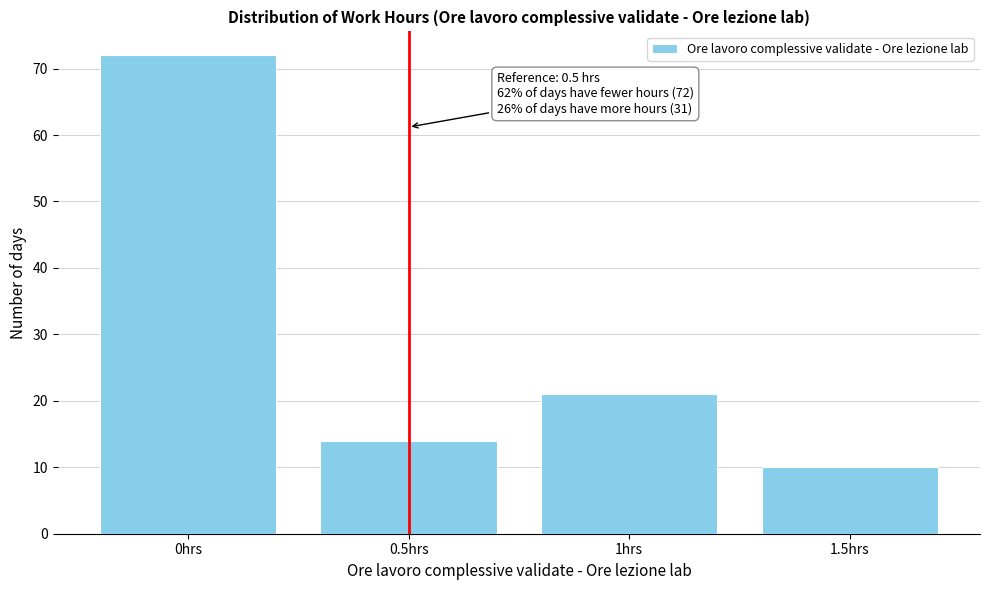

Which range on the x-axis has the tallest bar?

-0.25 to 0.25